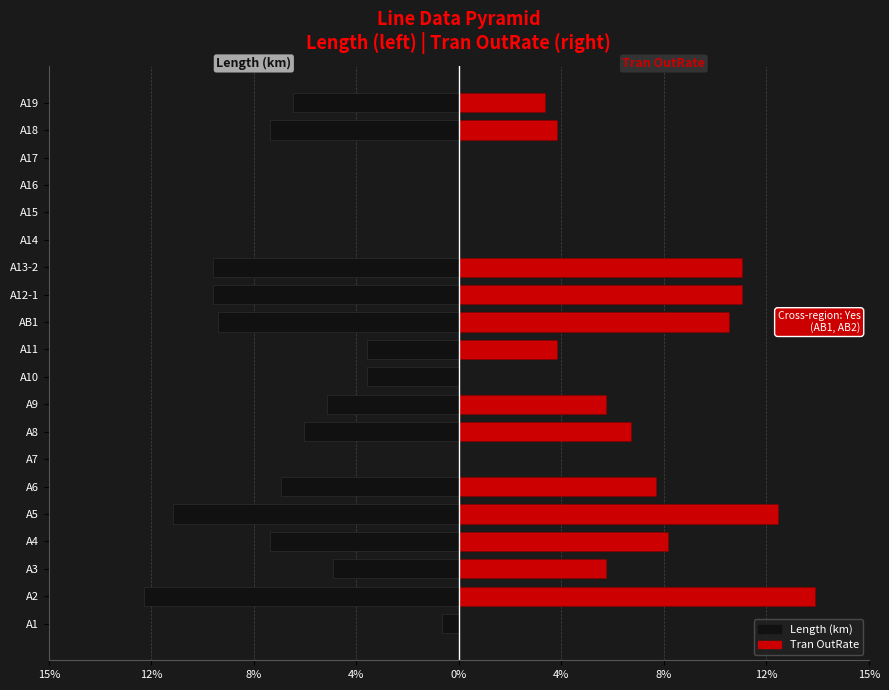

What is the average value of the Length (km) series?

-5.0